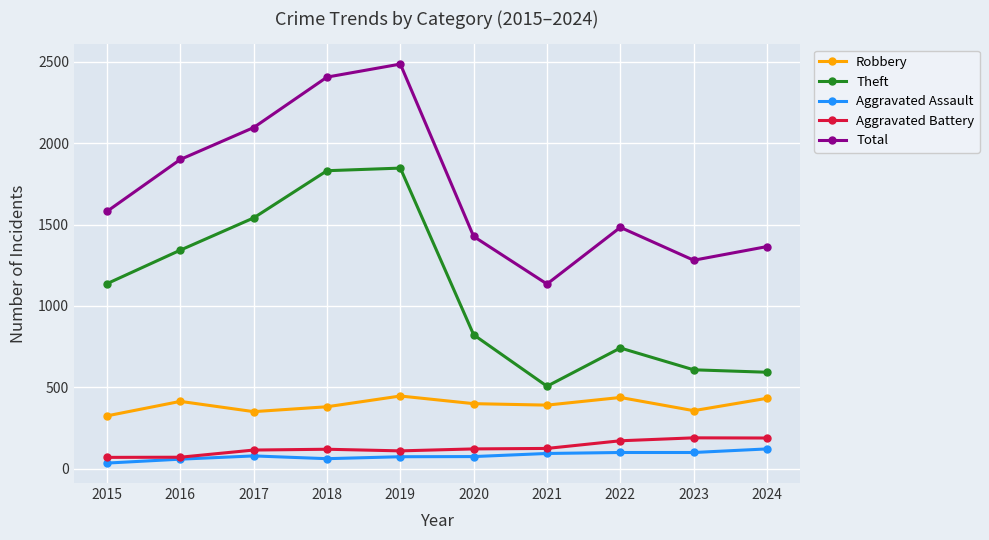

True or false: Robbery and Theft cross at least once.

False